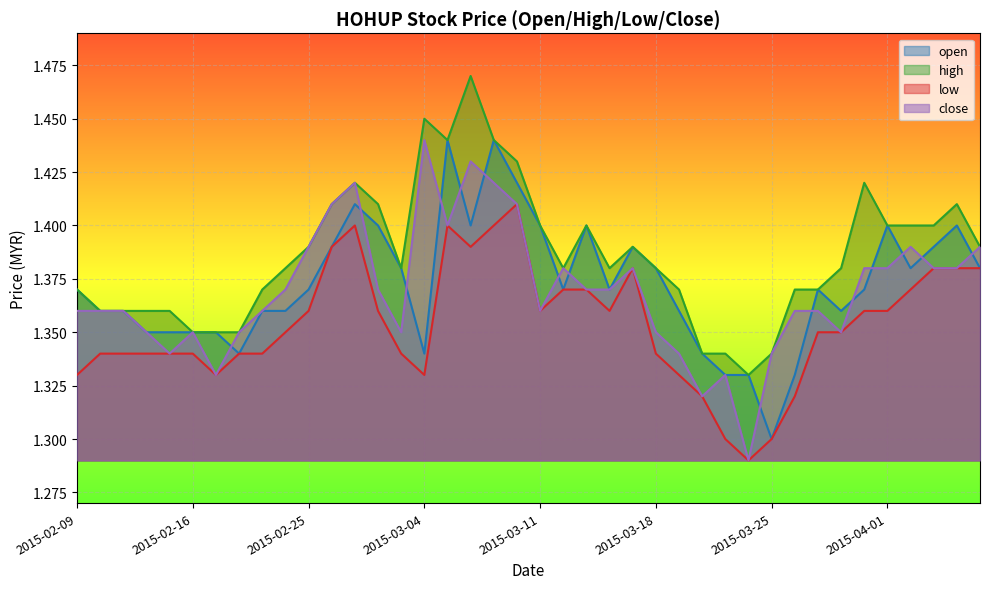

Is the value of low at 2015-02-23 greater than the value of open at 2015-03-10?

No